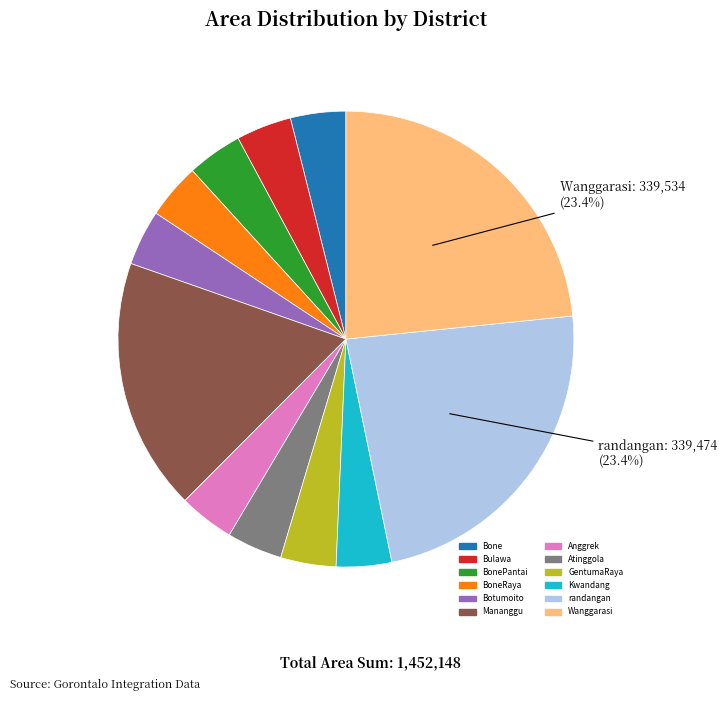

Does BoneRaya account for over 50% of the chart?

No